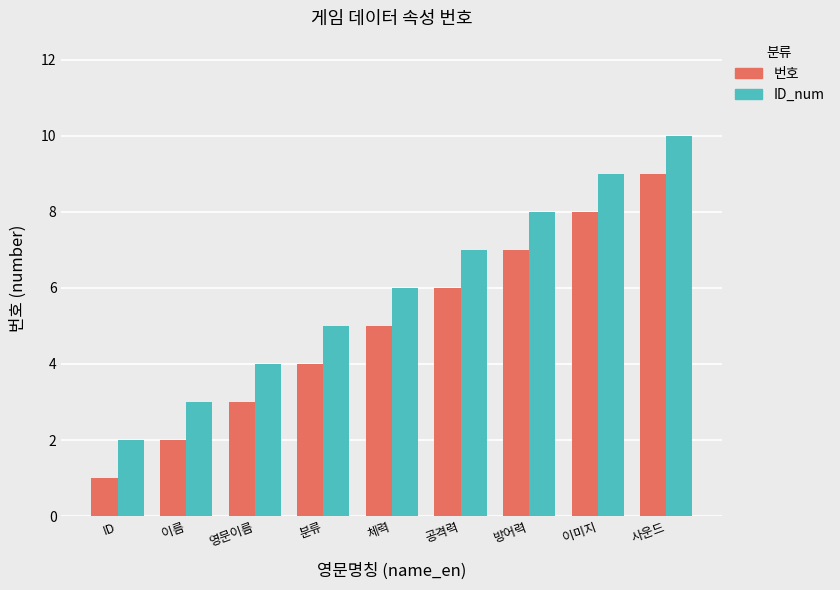

The ID_num series shows 13 at 방어력. True or false?

False